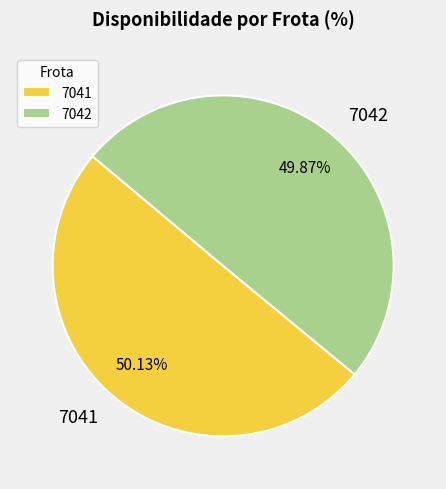

To the nearest percent, what percentage of the pie is 7041?

50%